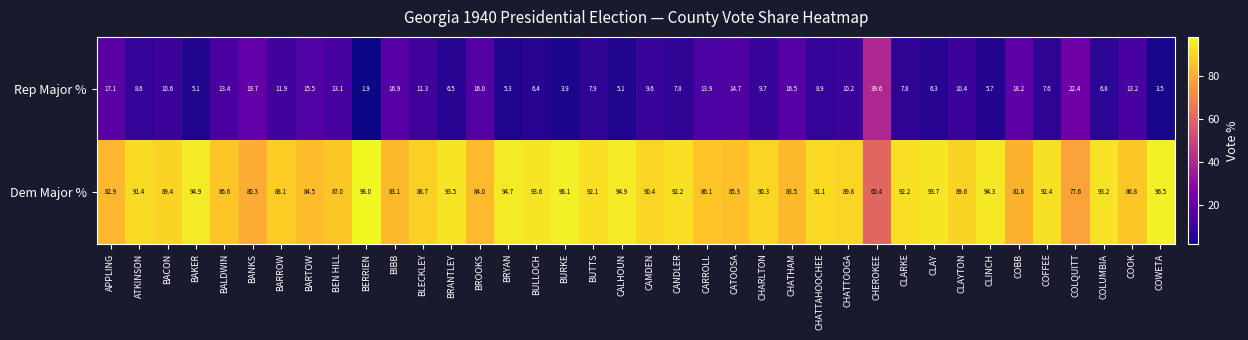

True or false: Rep Major % has a value of 10.8 at COBB.

False